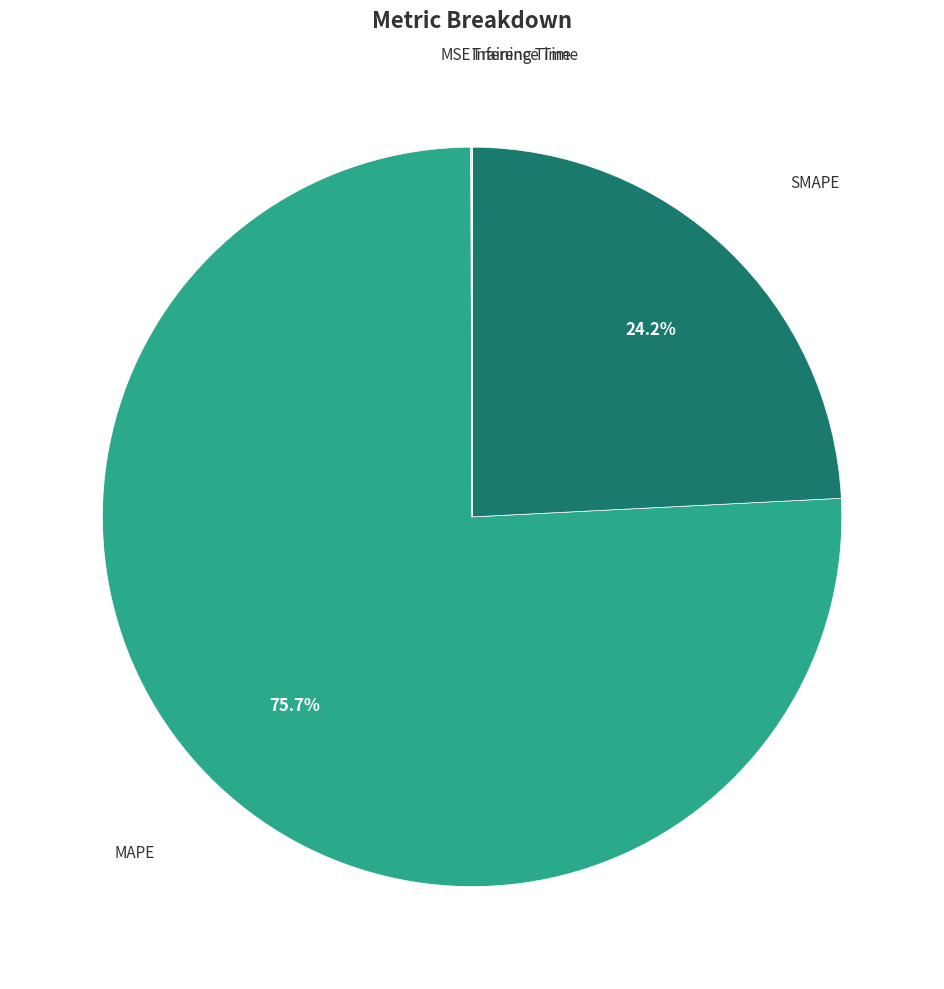

Is it true that MAPE is 76% of the pie?

True